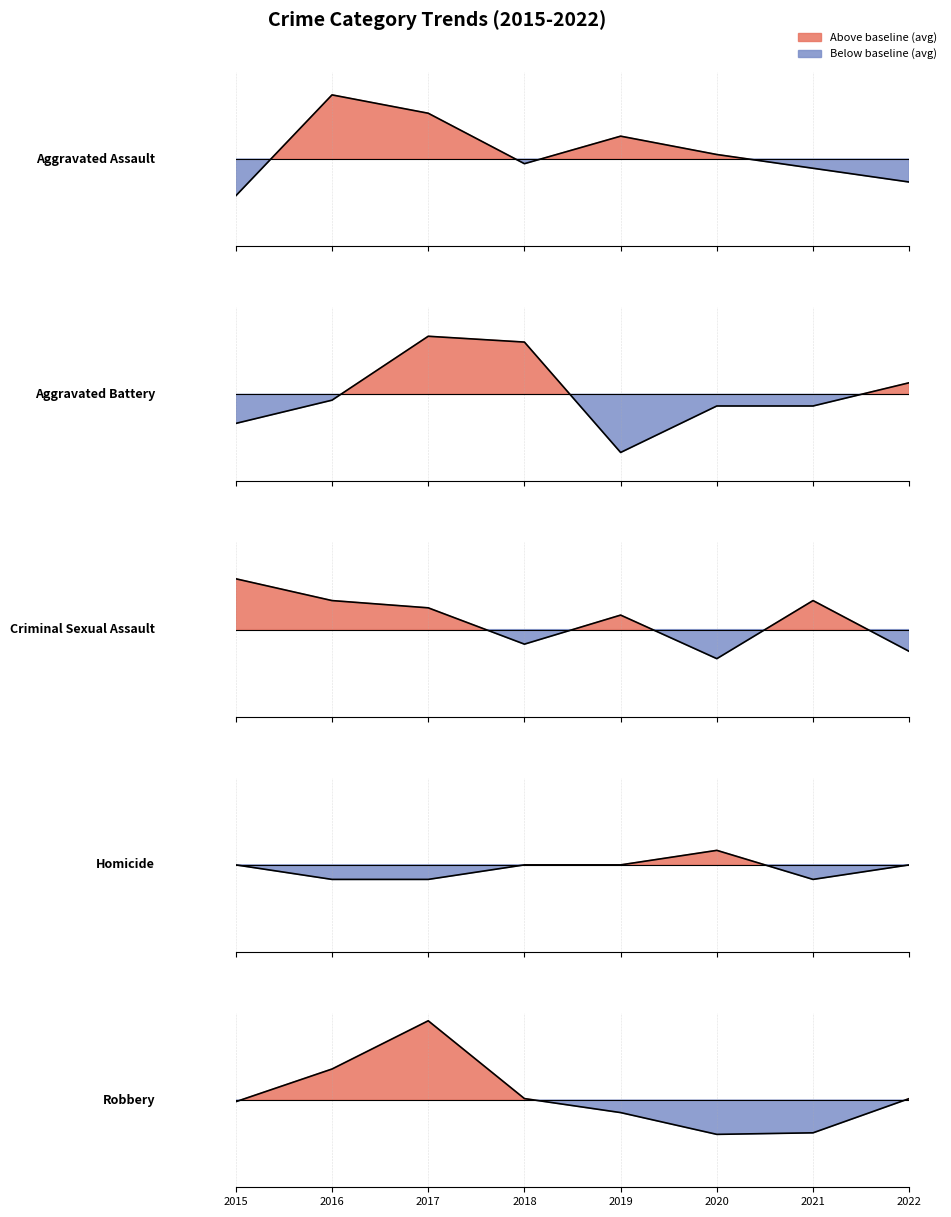

Count the number of data series in this chart.

5